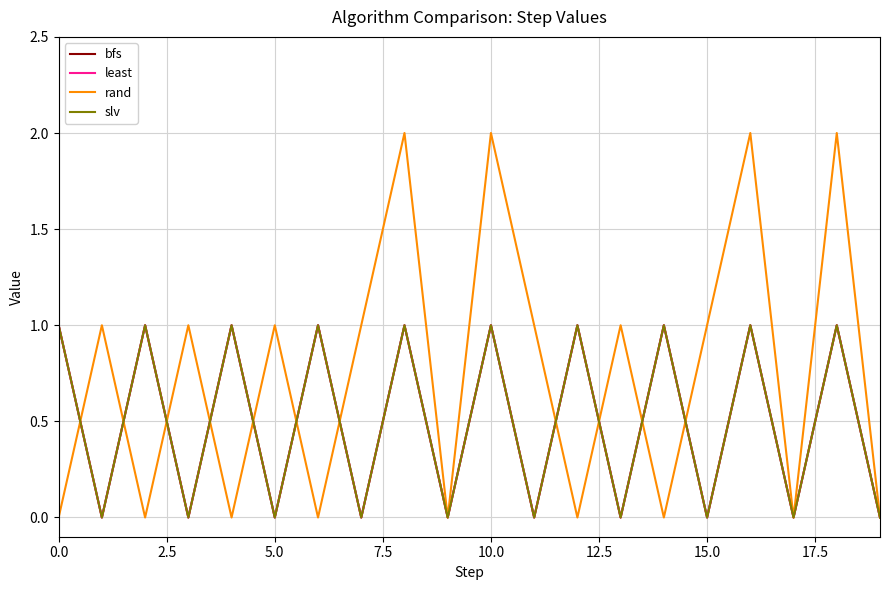

Which series has the largest total across all categories?

rand